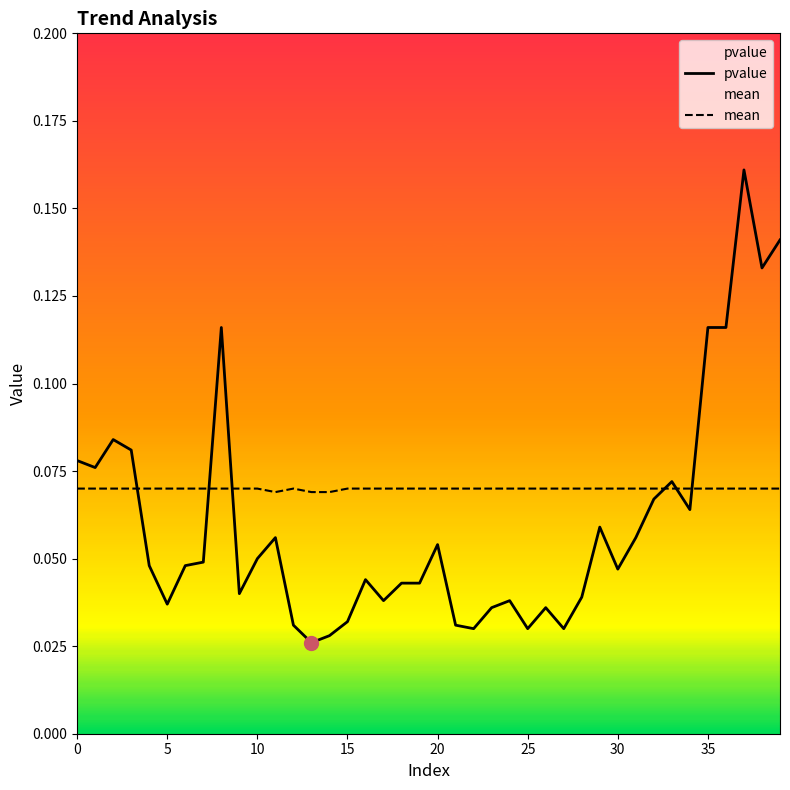

Which label corresponds to the largest value in the chart?

37